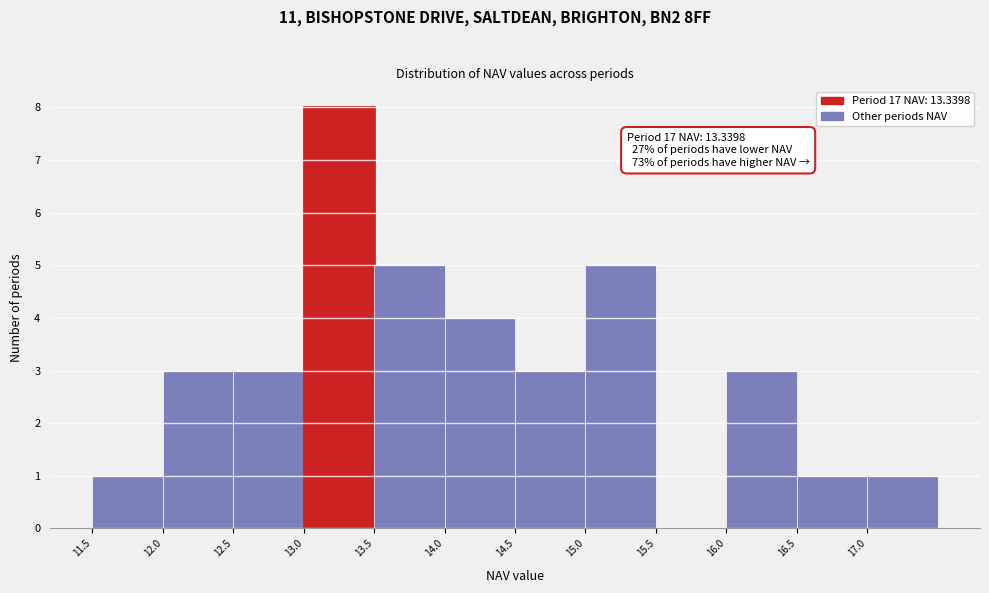

Over which range of the x-axis is the bar tallest?

13.0 to 13.5